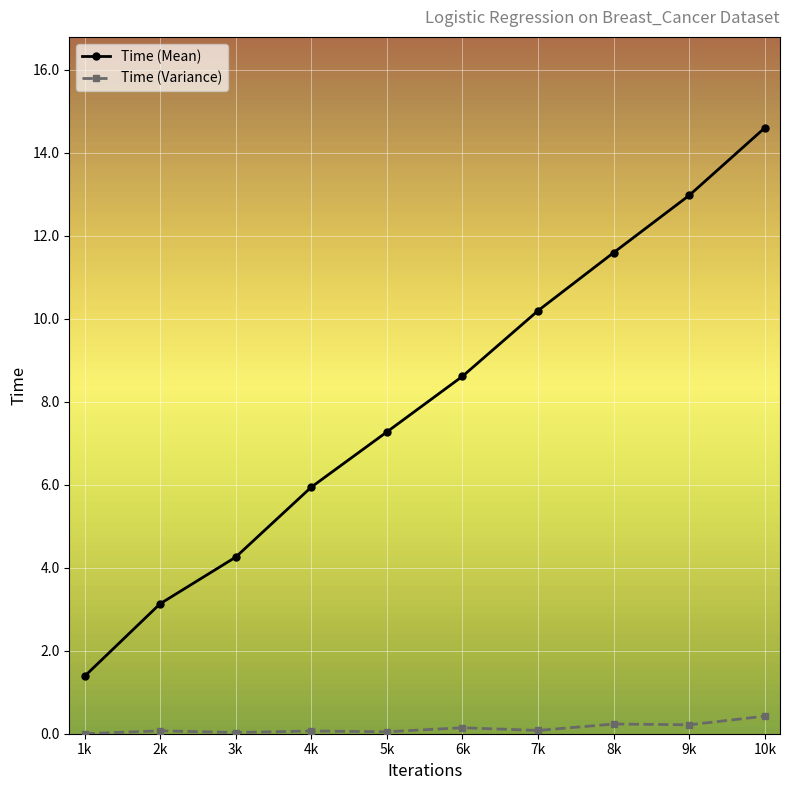

At how many categories does at least one series exceed 3?

9